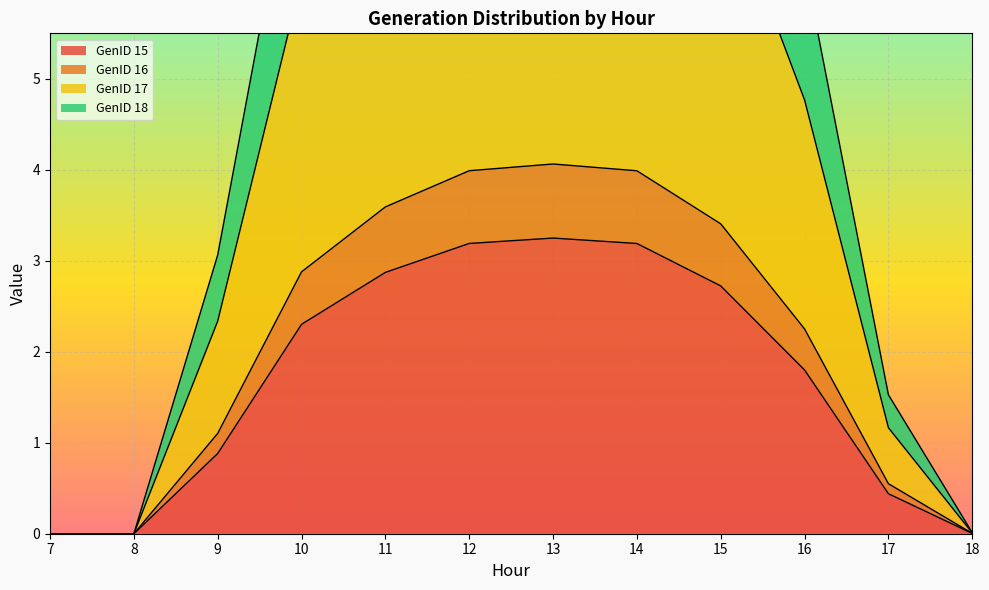

What is the maximum value shown in the chart?

11.3